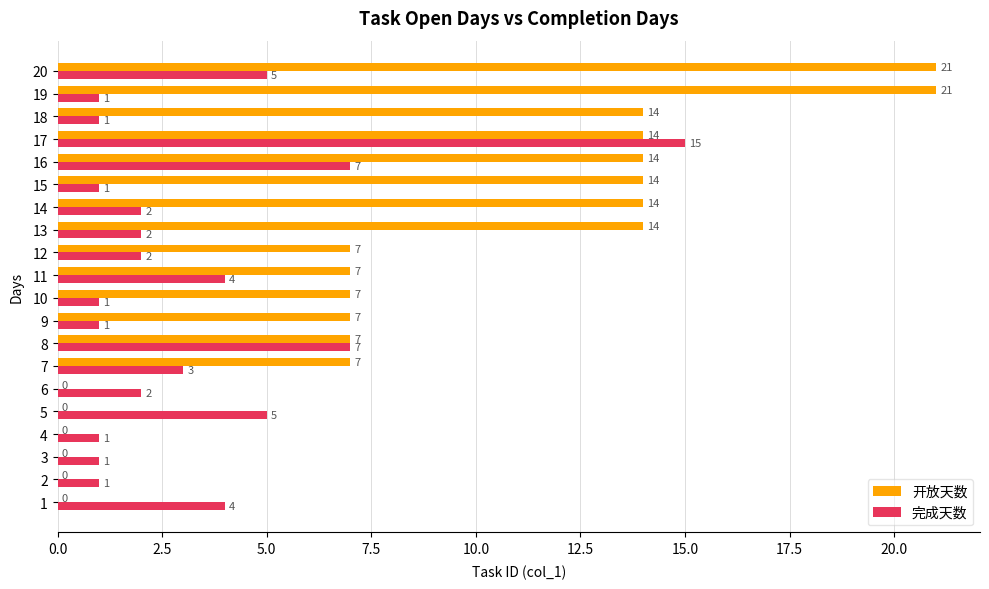

True or false: 开放天数 has a value of 4 at 17.

False